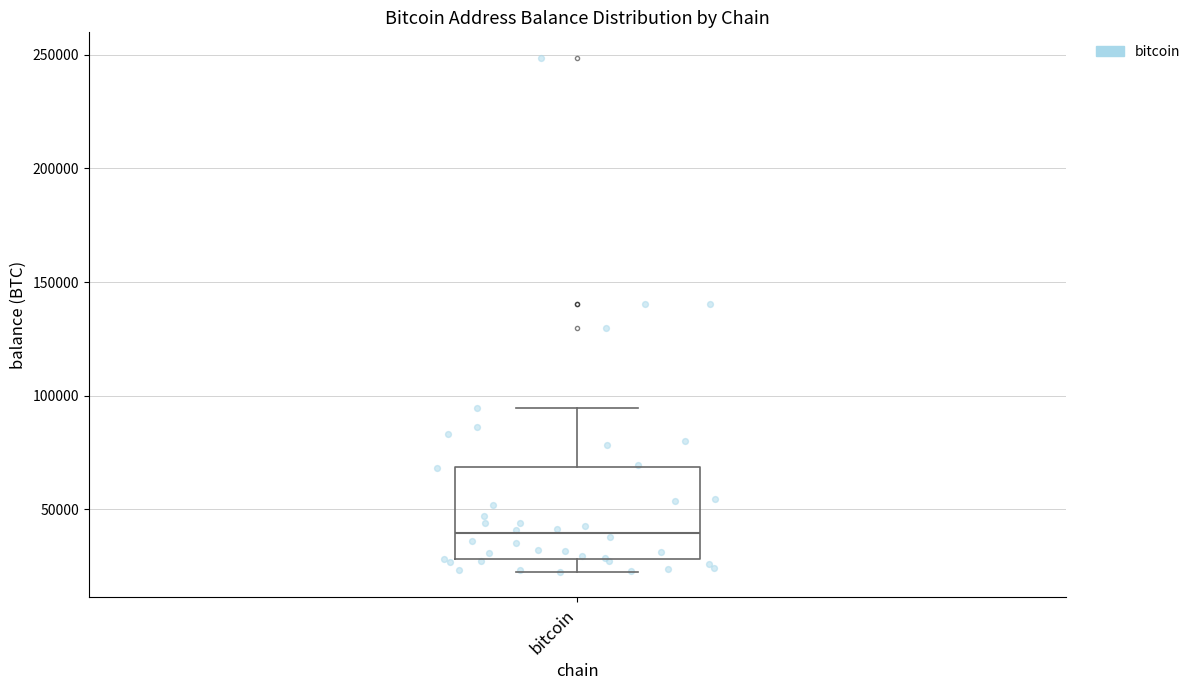

Where is the upper edge of the box for bitcoin on the y-axis? The values are not printed on the chart, so give them approximately, as read against the axis.

70000